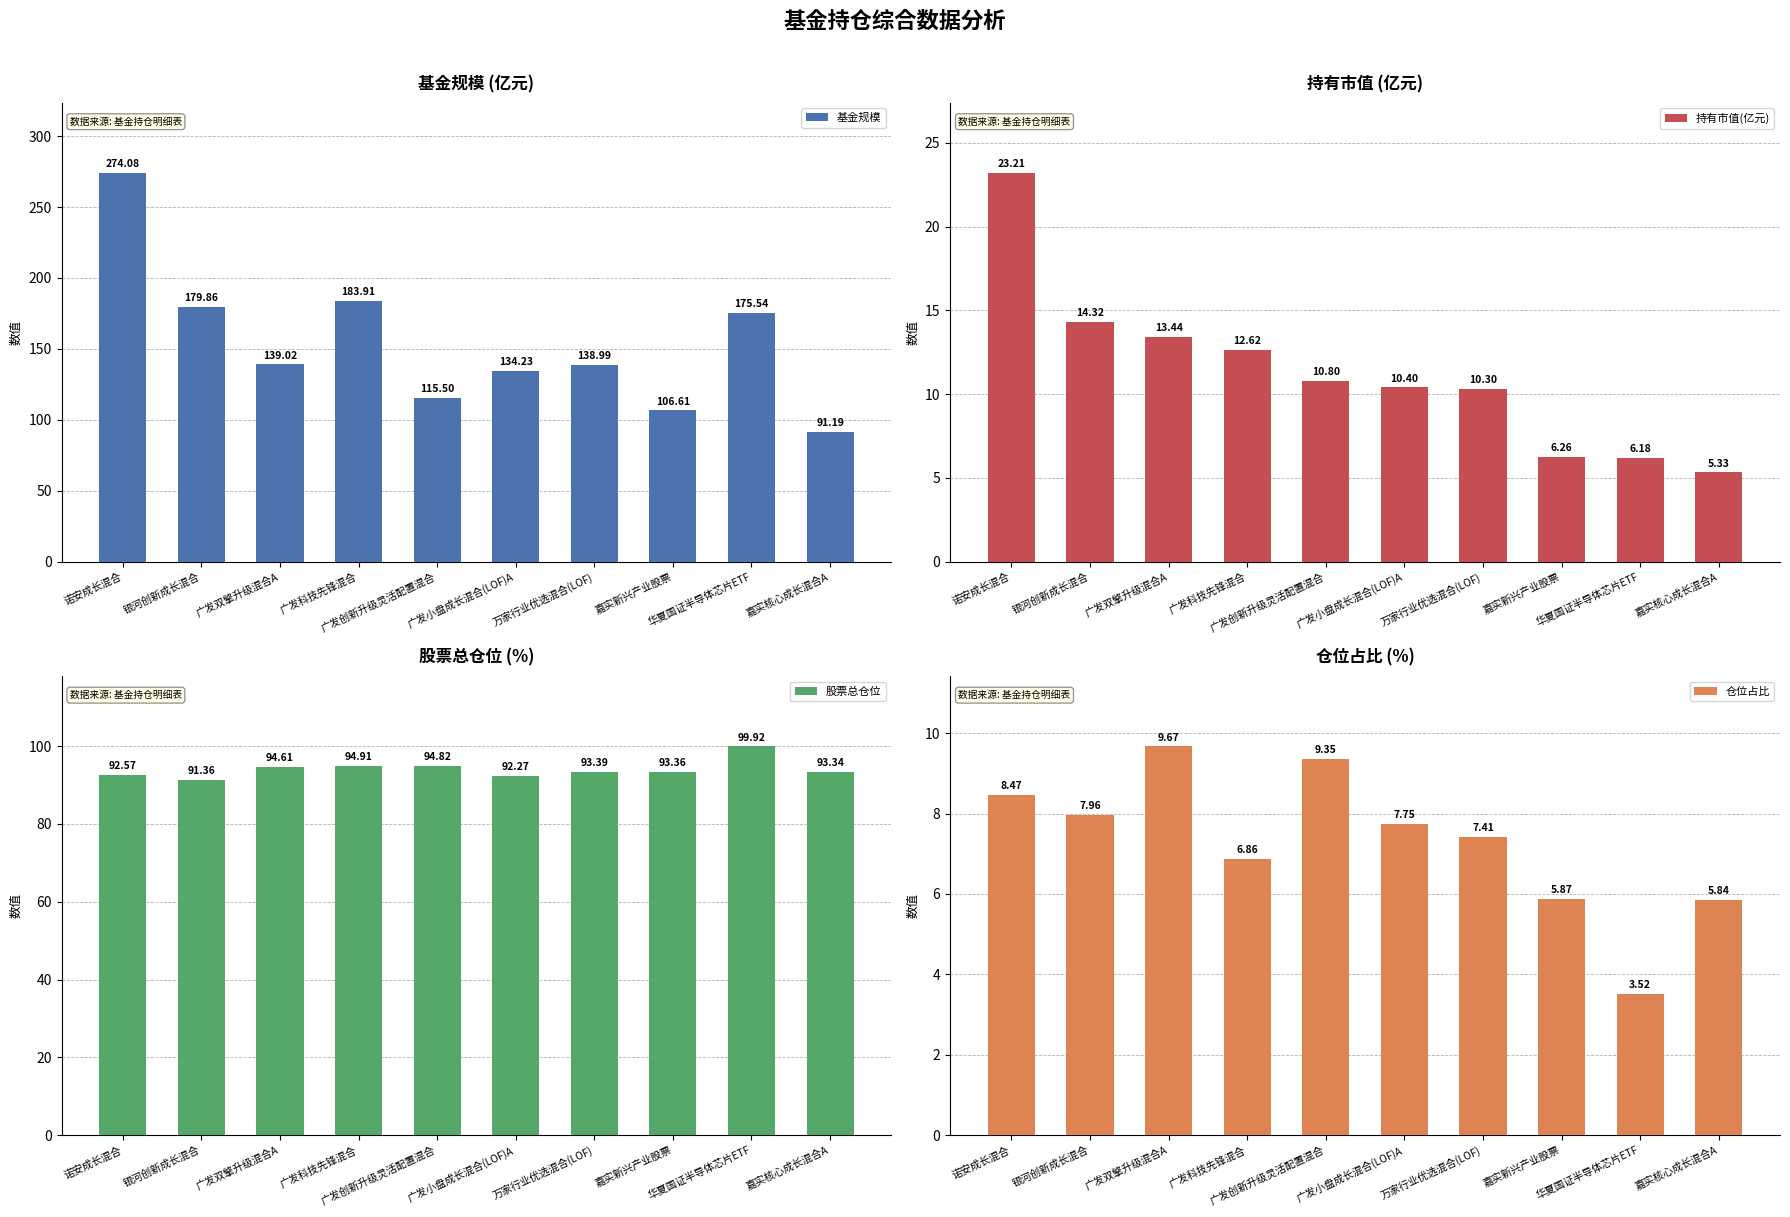

Is the value of 持有市值(亿元) at 嘉实新兴产业股票 greater than the value of 股票总仓位 at 万家行业优选混合(LOF)?

No